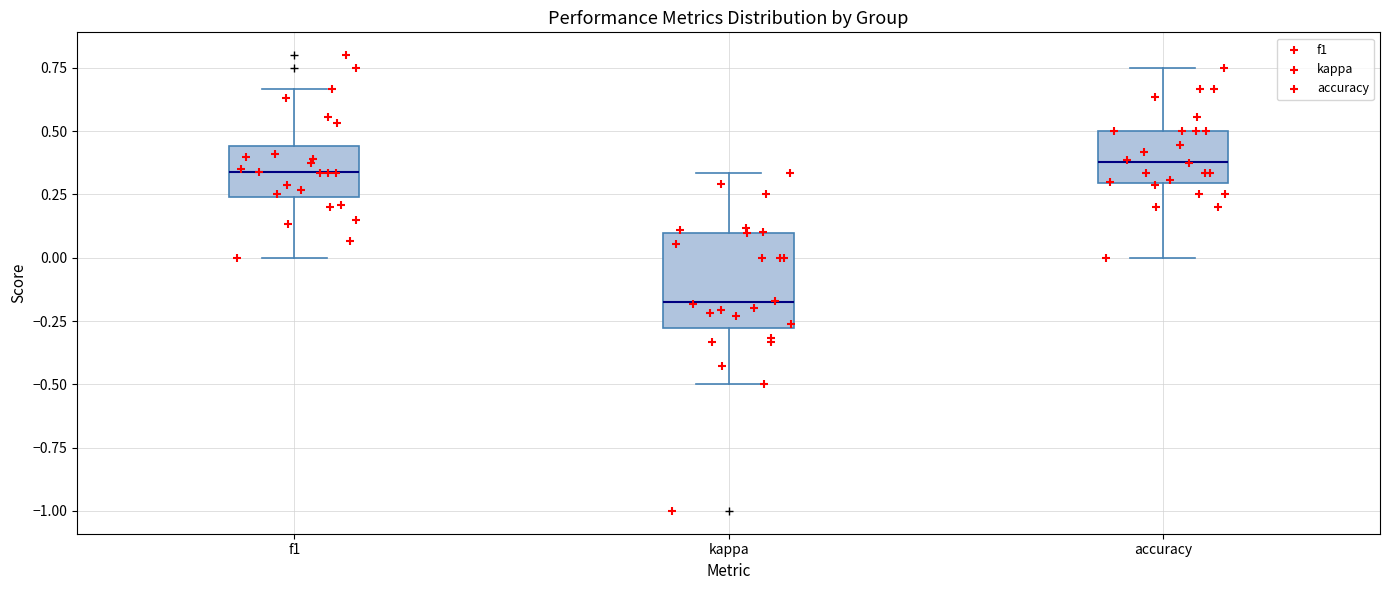

Reading left to right, transcribe this box plot: for each box, give where its median line is, the range the box spans, and where its two whiskers end, as read against the y-axis. The values are not printed on the chart, so give them approximately, as read against the axis.

f1: median 0.35, box 0.25 to 0.45, whiskers 0.00 to 0.65
kappa: median -0.20, box -0.30 to 0.10, whiskers -0.50 to 0.35
accuracy: median 0.40, box 0.30 to 0.50, whiskers 0.00 to 0.75